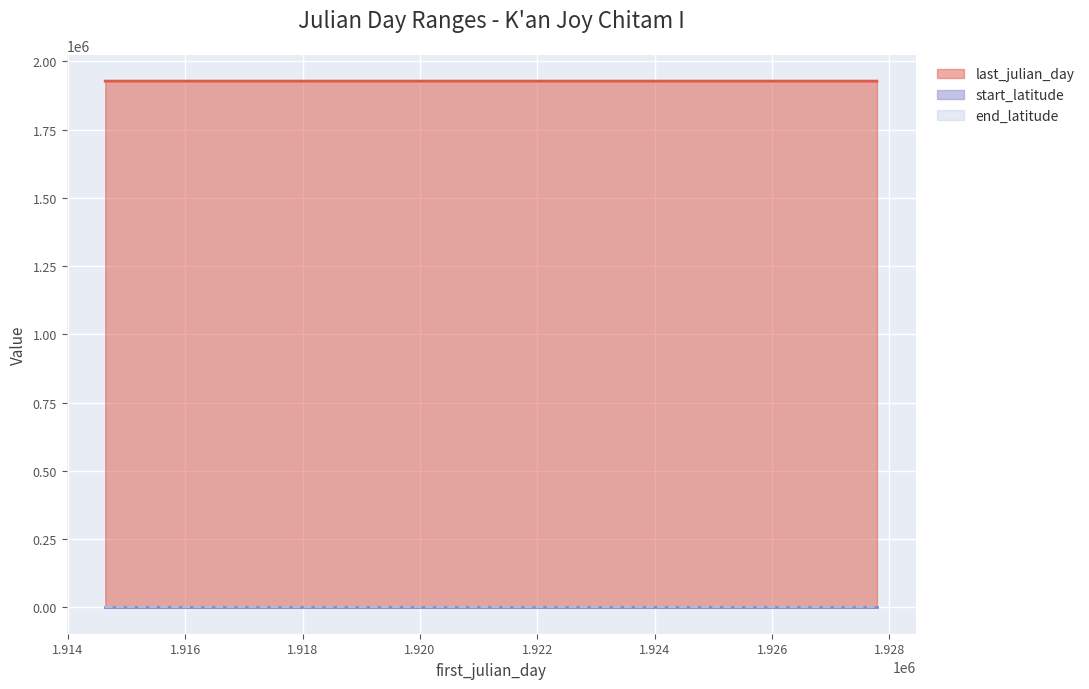

What is the value of the end_latitude point at the 3rd from the left?

17.5